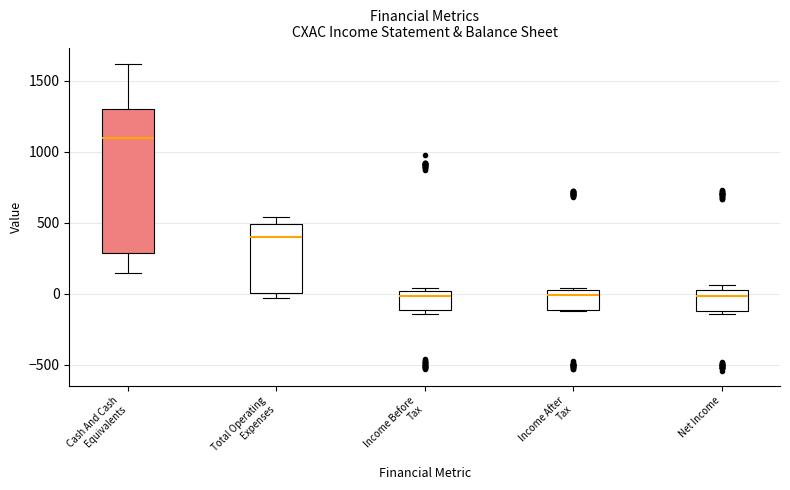

Comparing the boxes themselves (not the whiskers), which one is the tallest?

Cash And Cash Equivalents